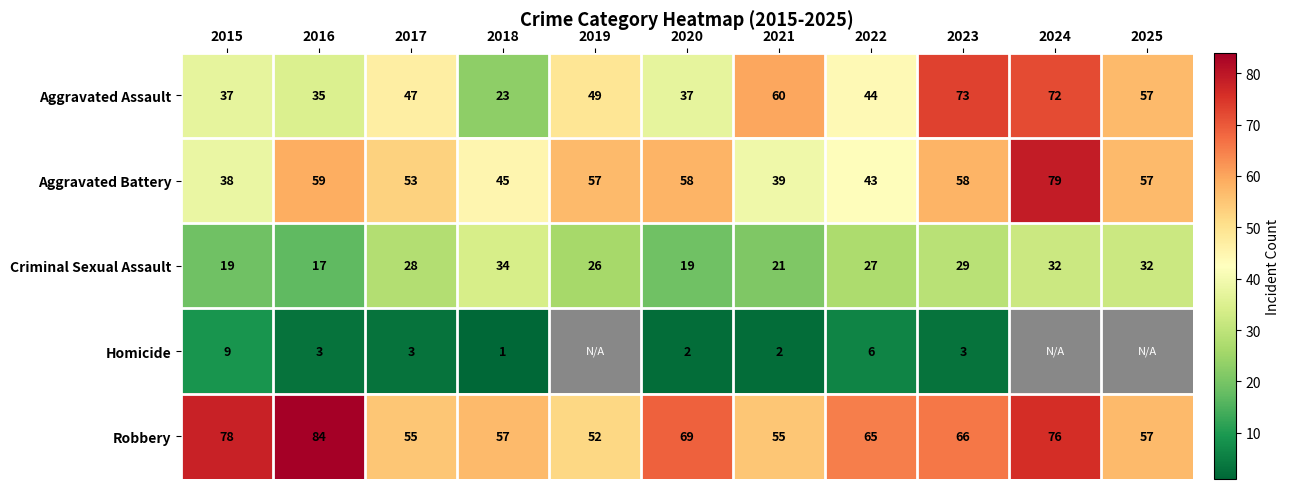

Count the number of categories in the chart.

11